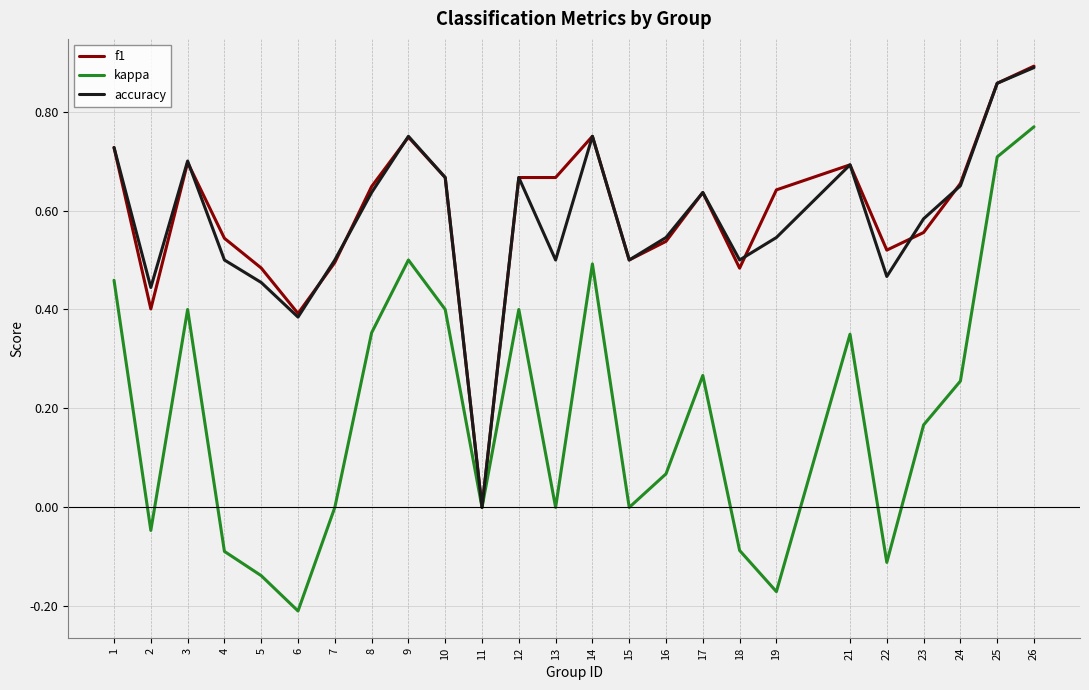

Count the accuracy values in the range 0 to 1.

25